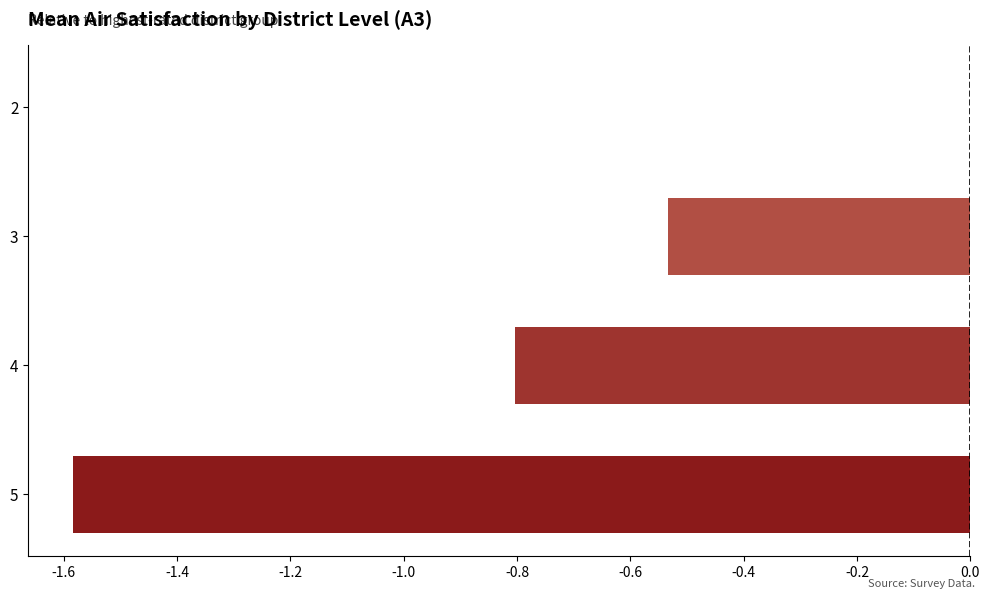

What is the change in value from 5 to 2?

+1.6